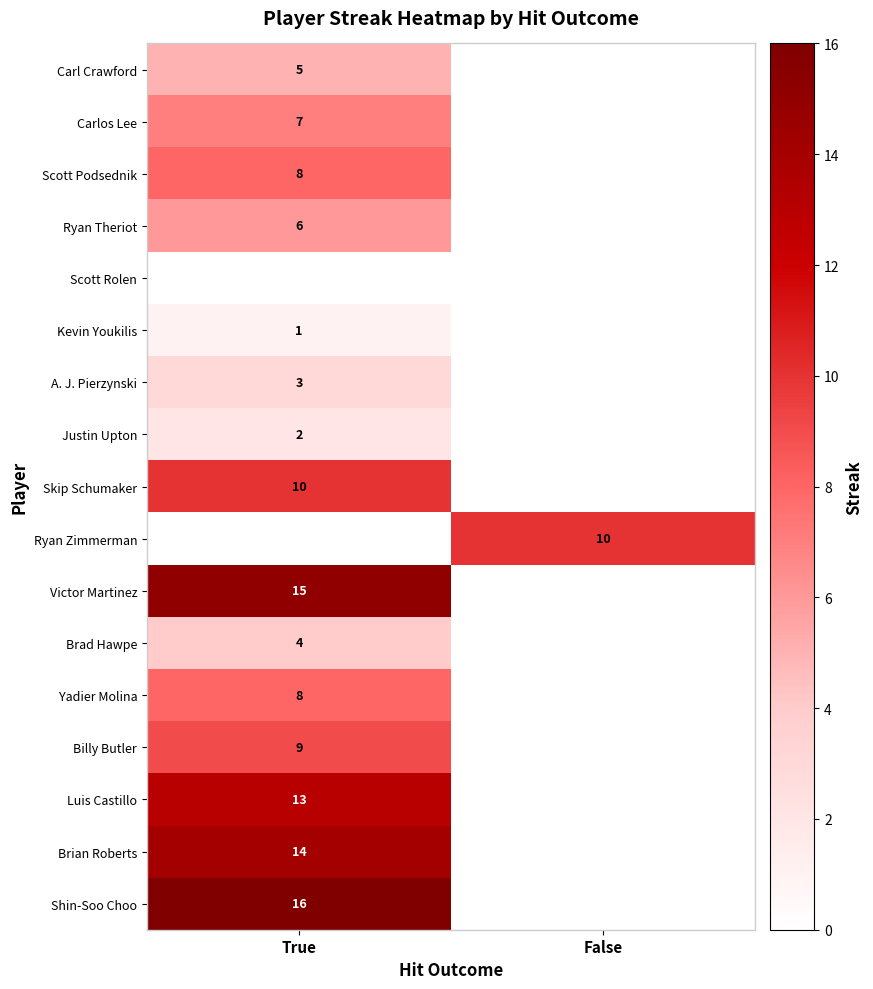

The value of Yadier Molina at True is 14. True or false?

False